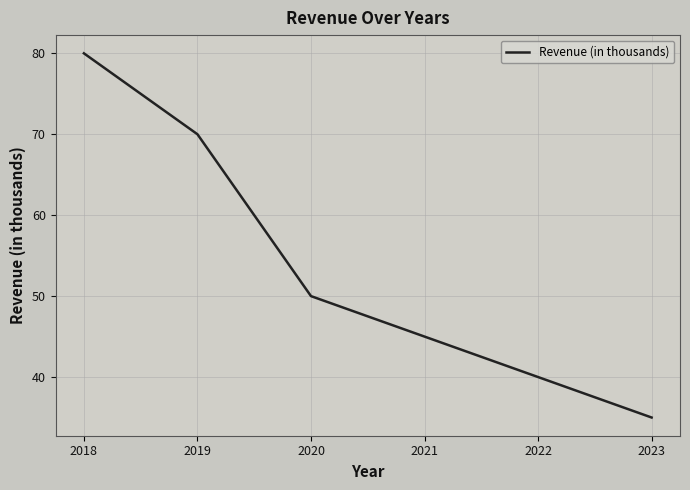

What is the difference between the second highest and second lowest values?

30